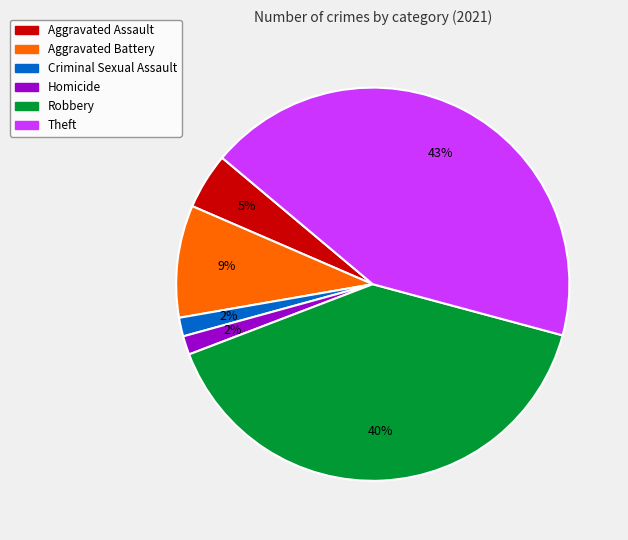

Does any single category account for the majority?

No